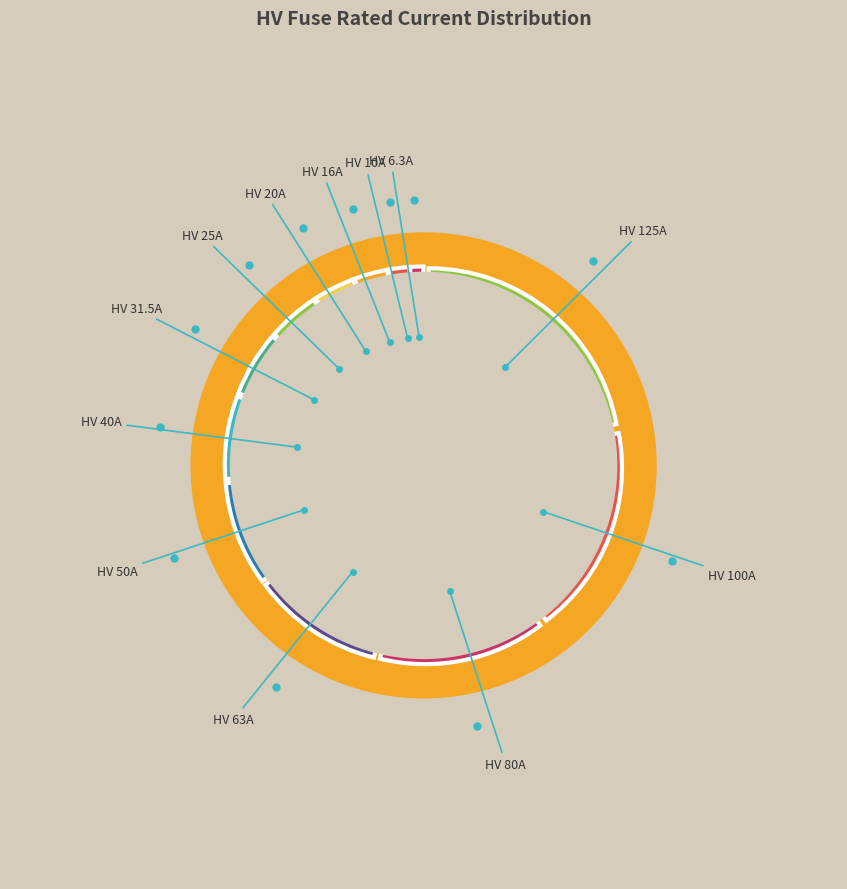

What is the smallest slice in the pie chart?

HV 6.3A